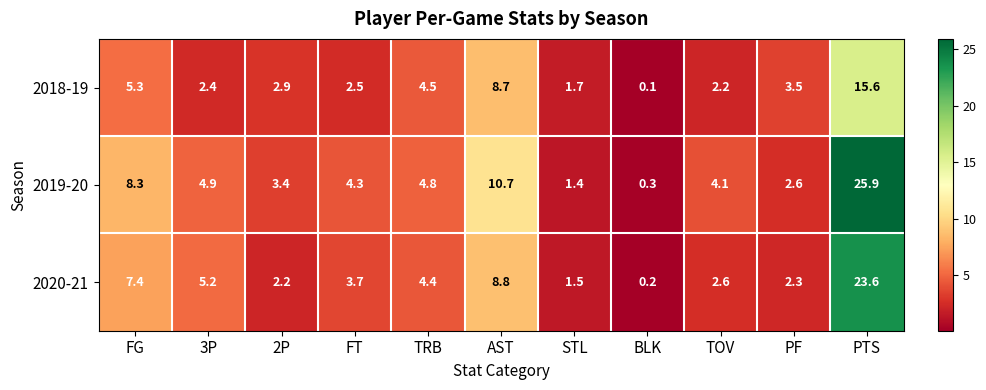

What is the spread (max minus min) of values at 2P?

1.2